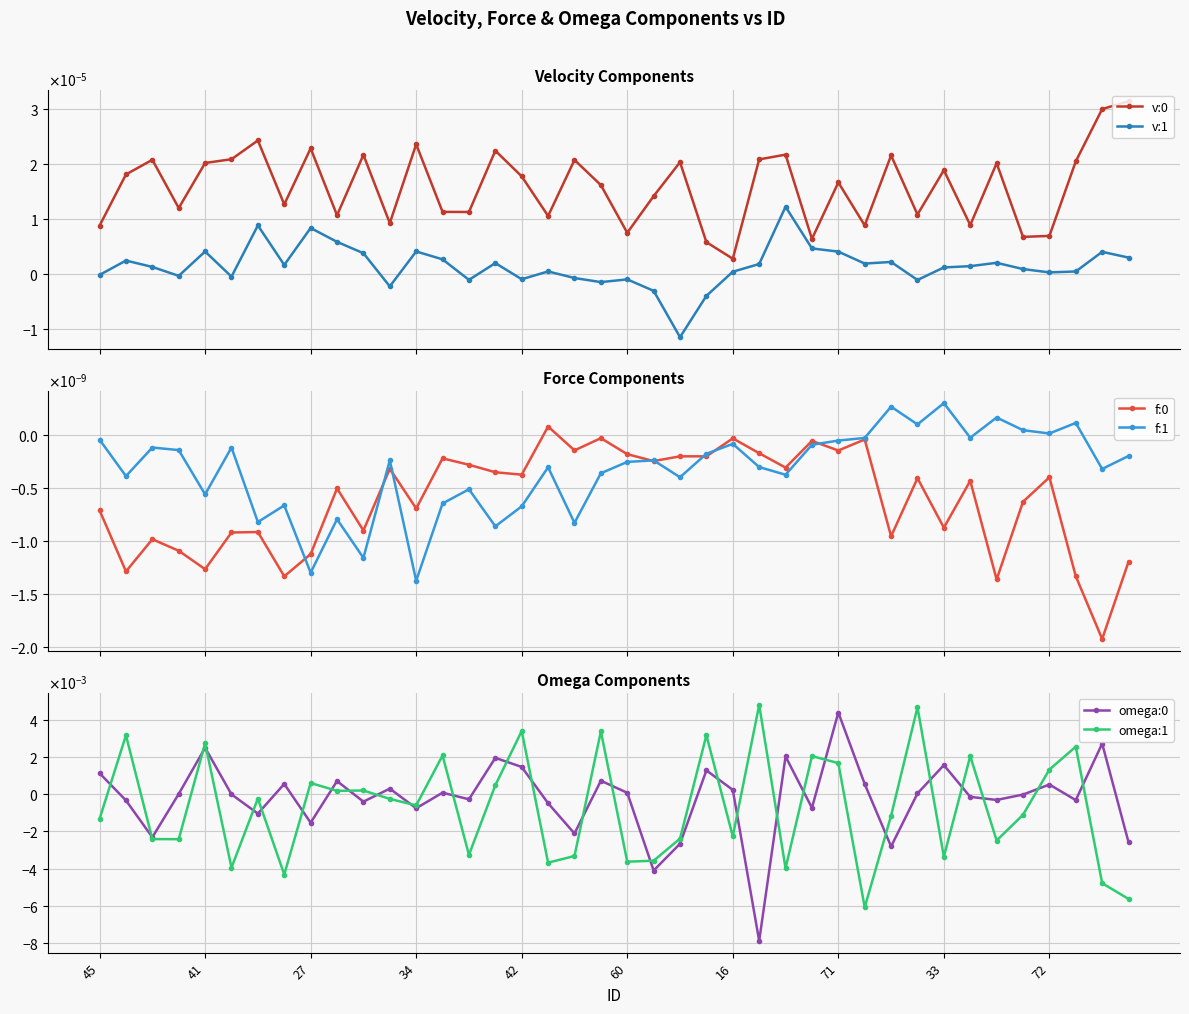

Is it true that v:1 equals -0.0 at 19?

True